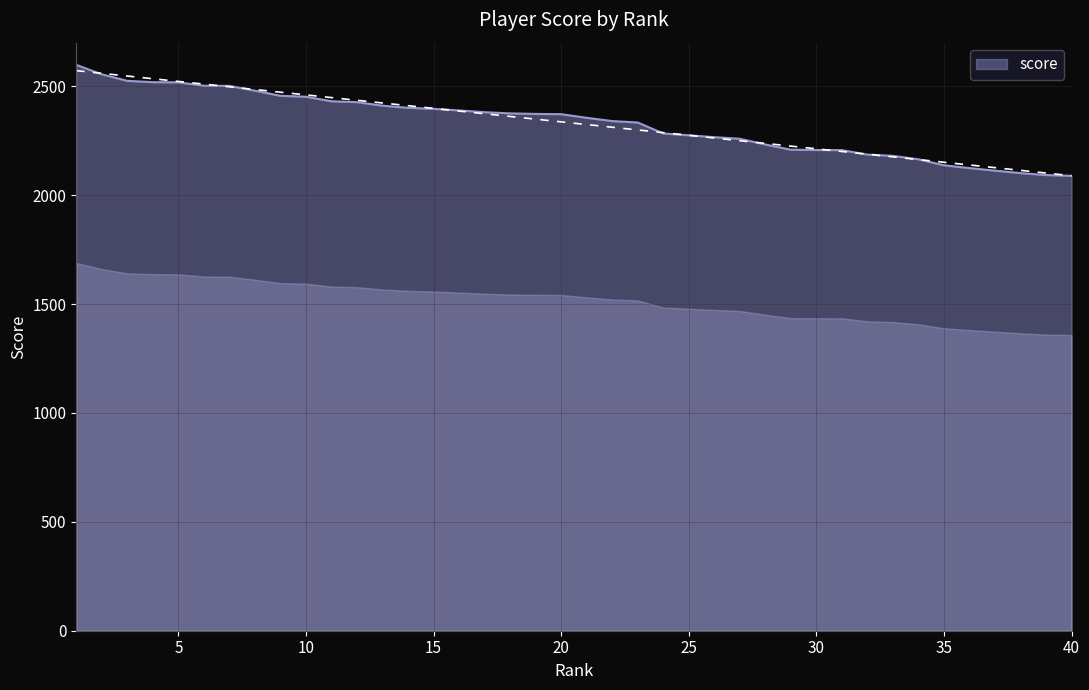

Does the chart have visible grid lines?

Yes